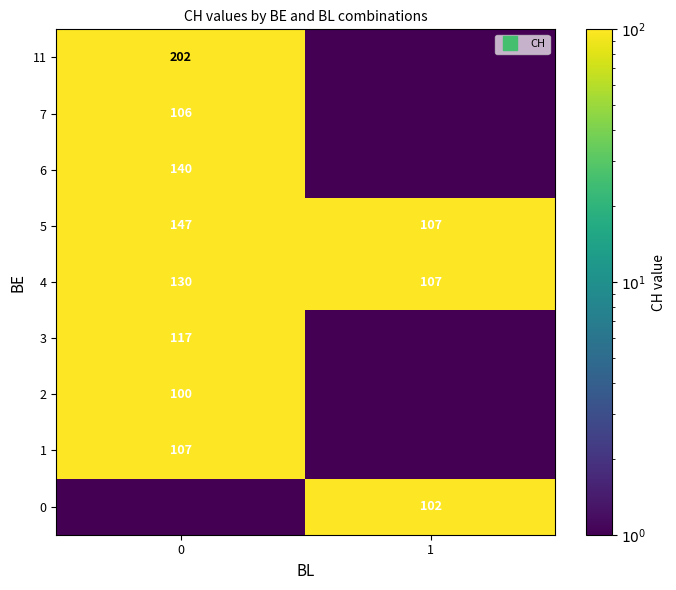

What is the difference between the maximum and minimum values in the 0 series?

101.0